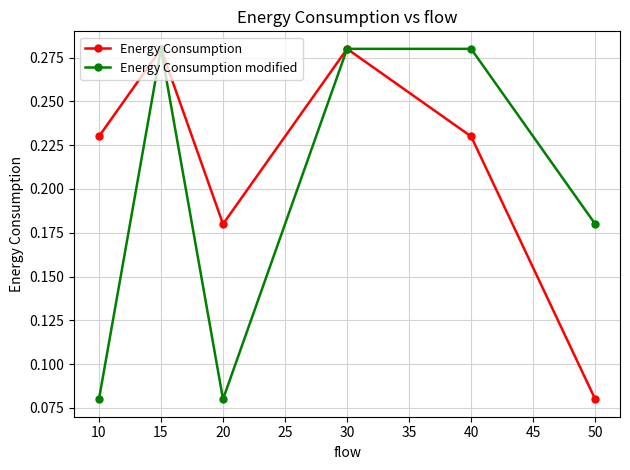

At how many categories does at least one series exceed 0?

6